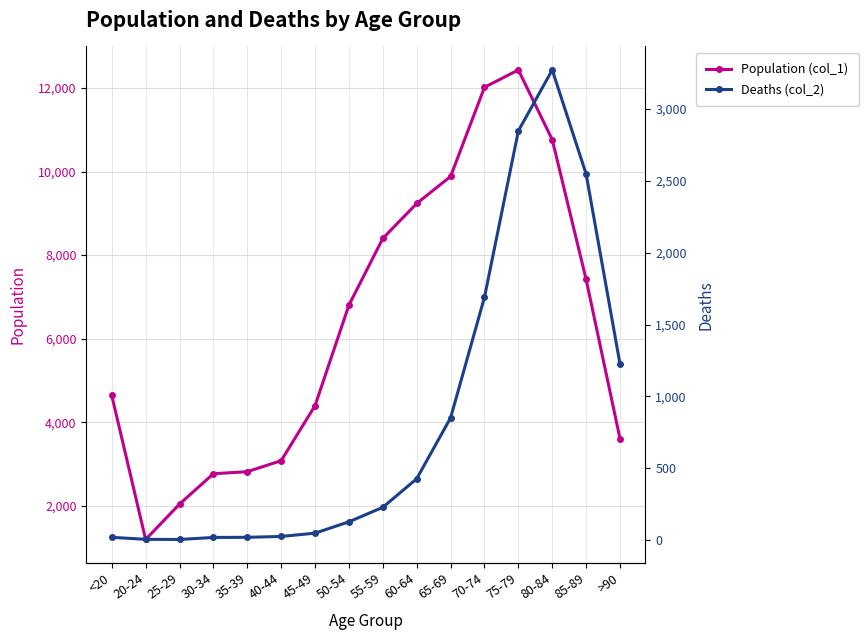

Reading left to right, list all the values displayed in this chart.

Population (col_1): 4641	1191	2038	2765	2814	3078	4396	6803	8400	9236	9883	12018	12434	10764	7417	3604
Deaths (col_2): 18	4	3	17	18	24	47	126	227	426	850	1690	2848	3273	2548	1224